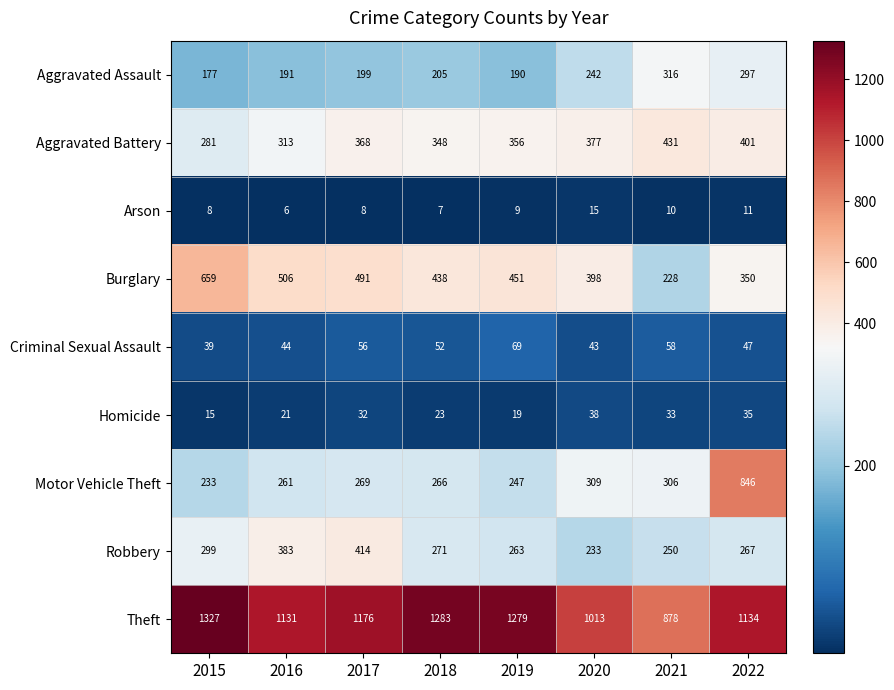

What value does the Burglary series have at 2019?

451